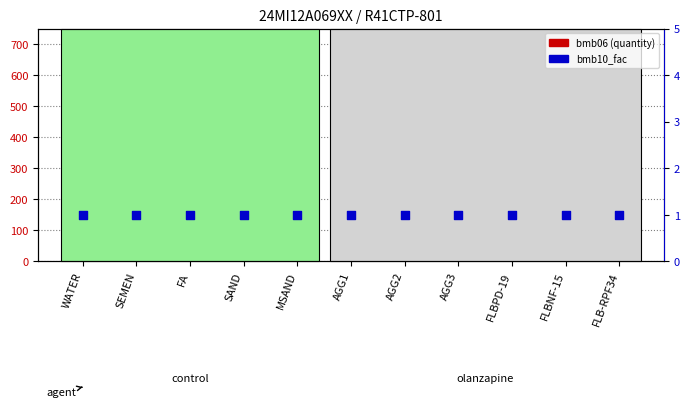

Which series has the largest total across all categories?

bmb06 (quantity)